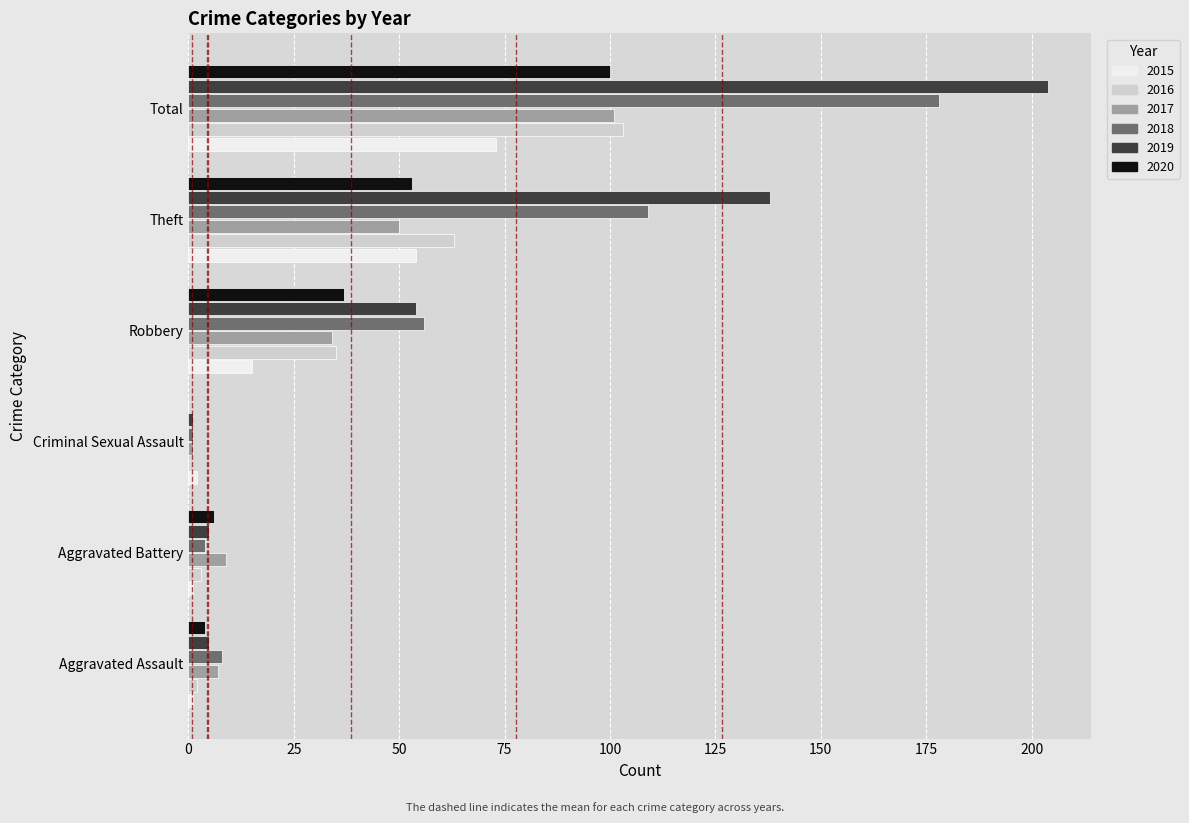

Which category has the highest value in the 2019 series?

Total